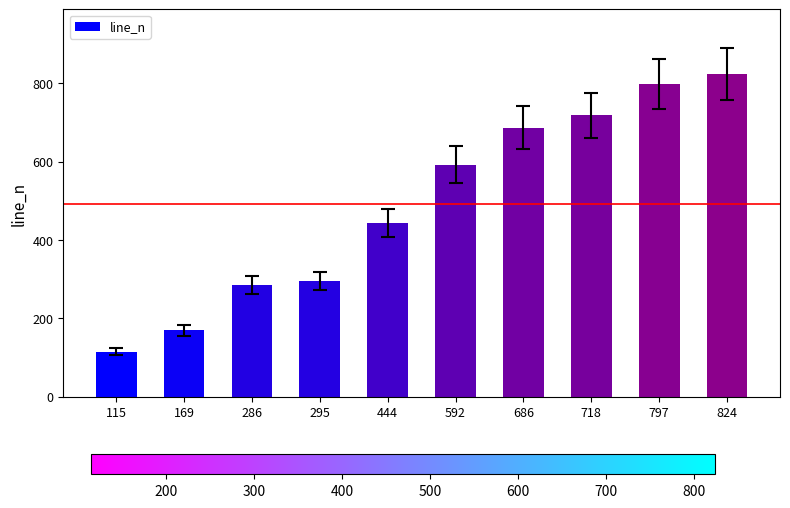

What is the change in value from 169 to 718?

+549